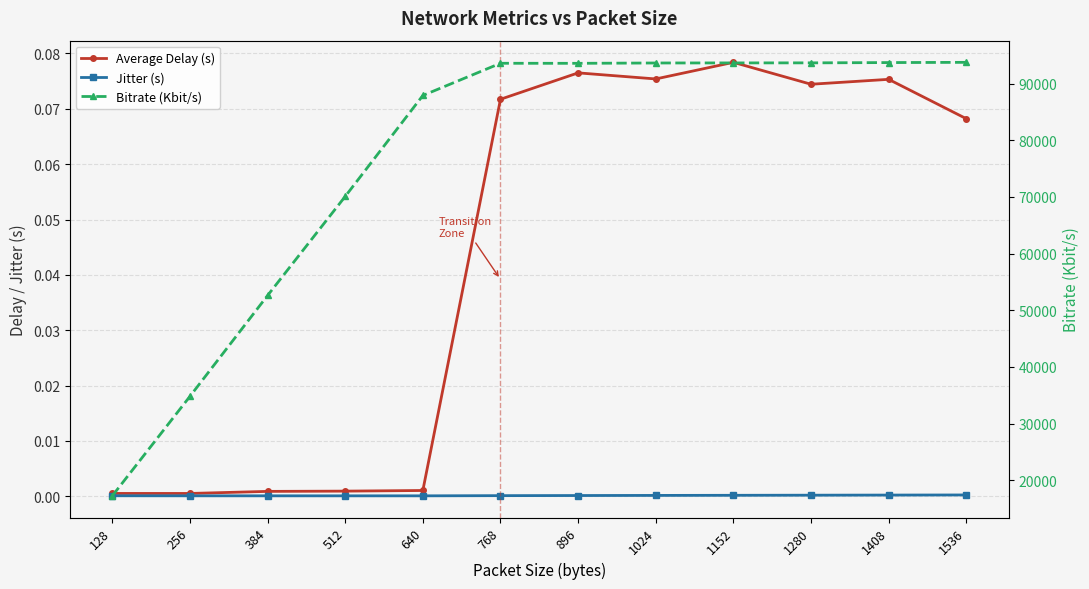

True or false: Bitrate (Kbit/s) and Average Delay (s) cross at least once.

False